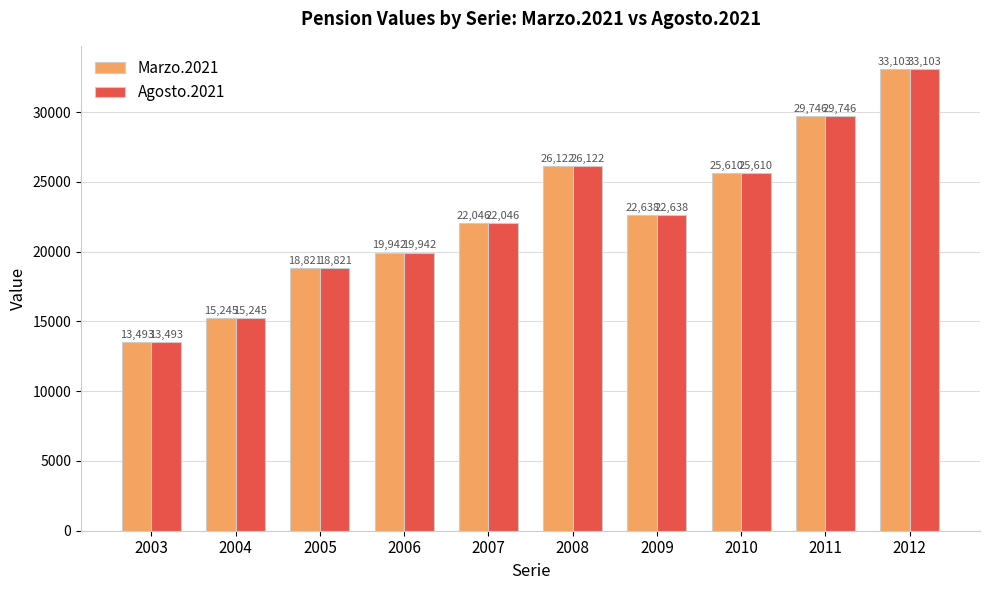

Rank the categories by Marzo.2021 value from lowest to highest.

2003, 2004, 2005, 2006, 2007, 2009, 2010, 2008, 2011, 2012